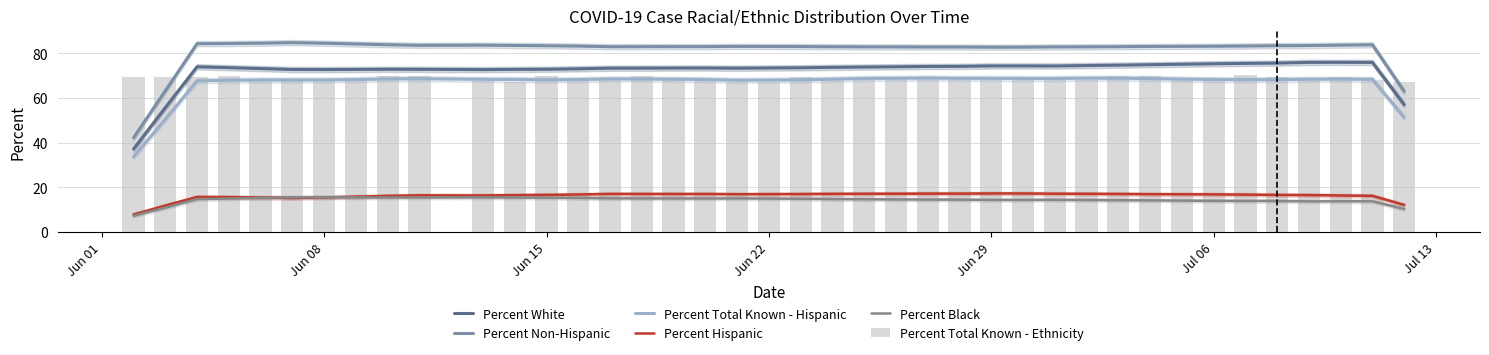

Are the bars horizontal?

No